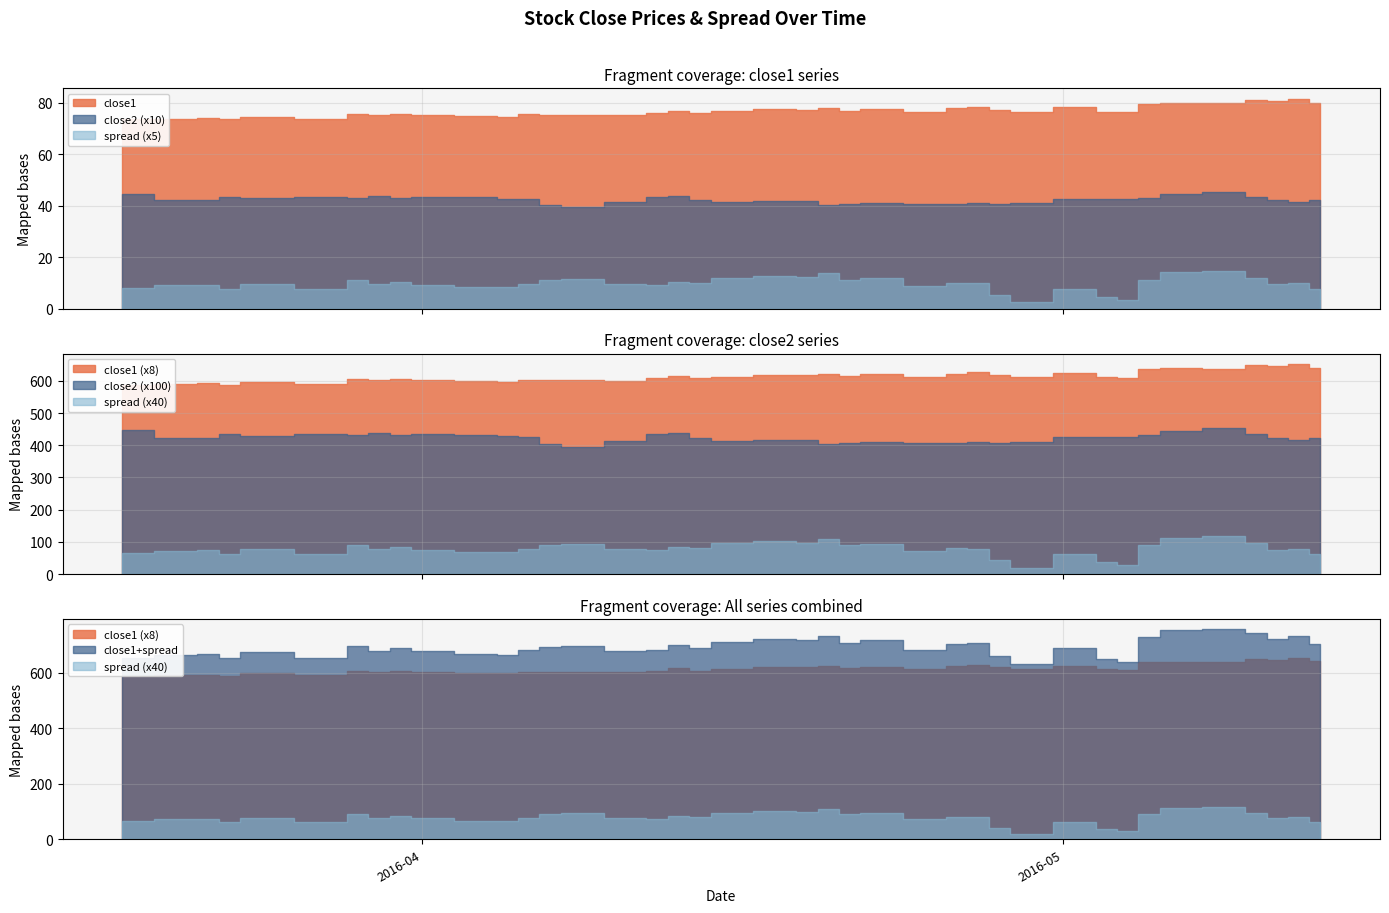

Between 2016-04-18 and 2016-05-03, which is larger?

2016-04-18